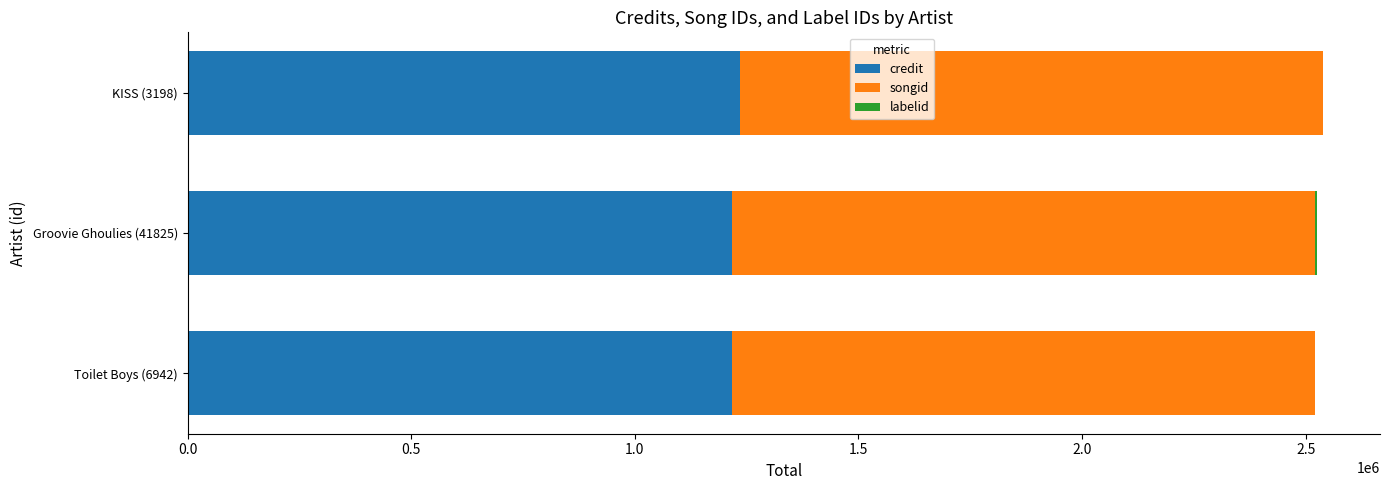

Count the number of categories in the chart.

3